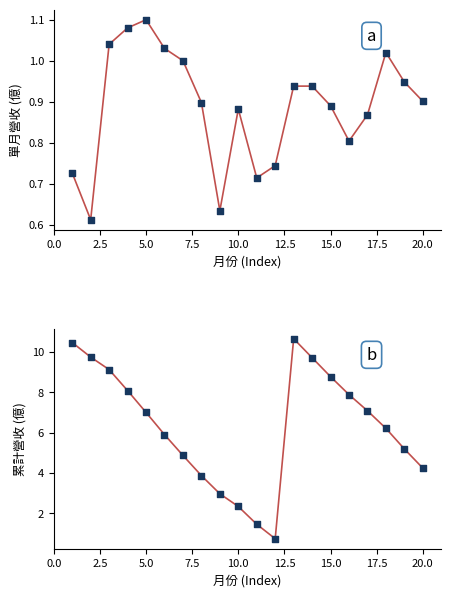

Is the value of 累計營收(億) at 18 greater than the value of 單月營收(億) at 12.5?

Yes